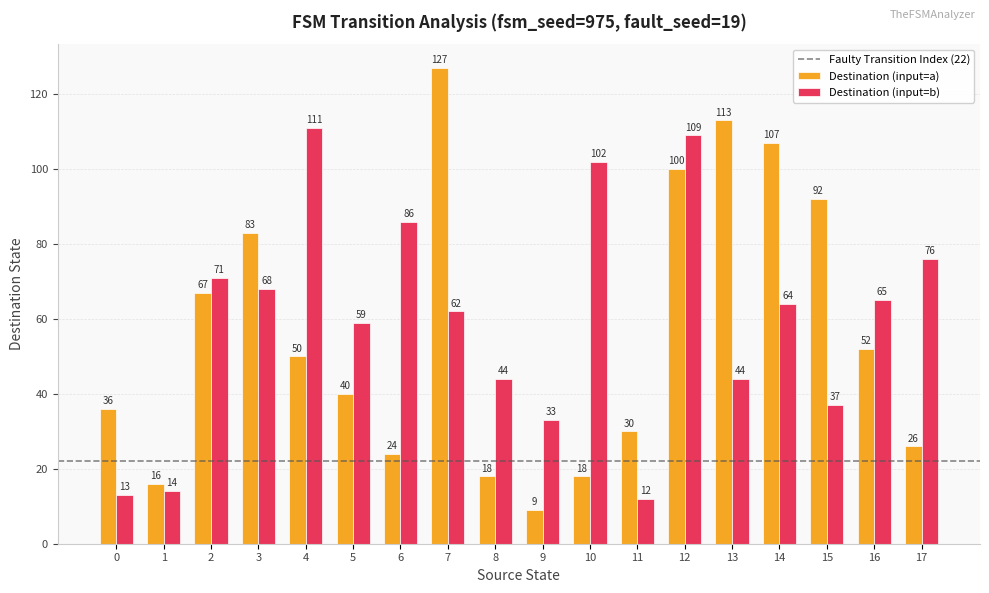

What is the spread (max minus min) of values at 16?

13